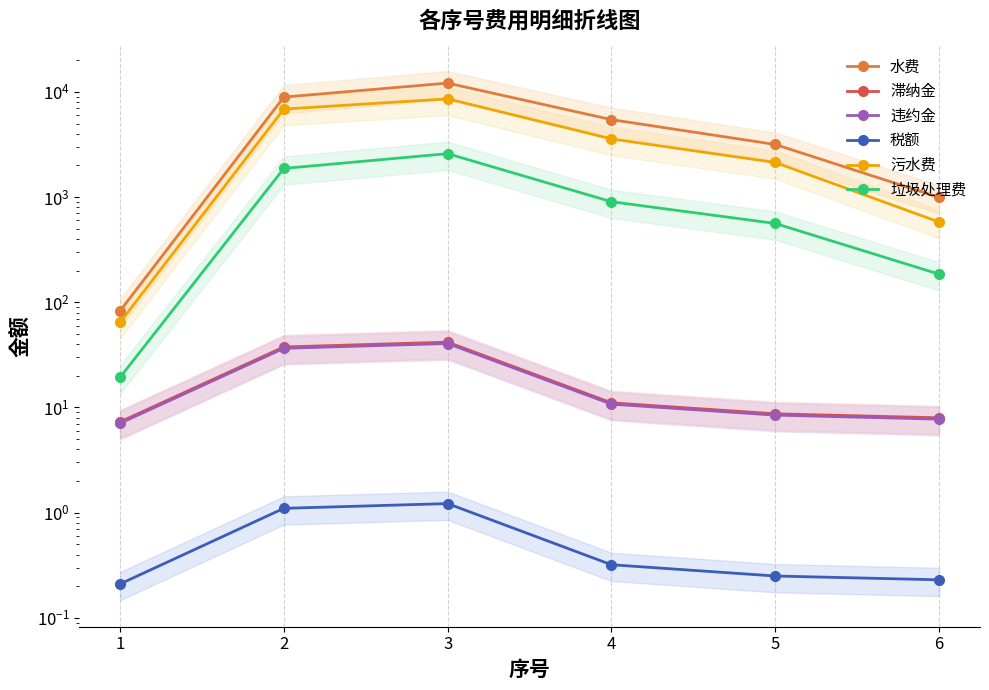

What is the smallest value displayed?

0.2